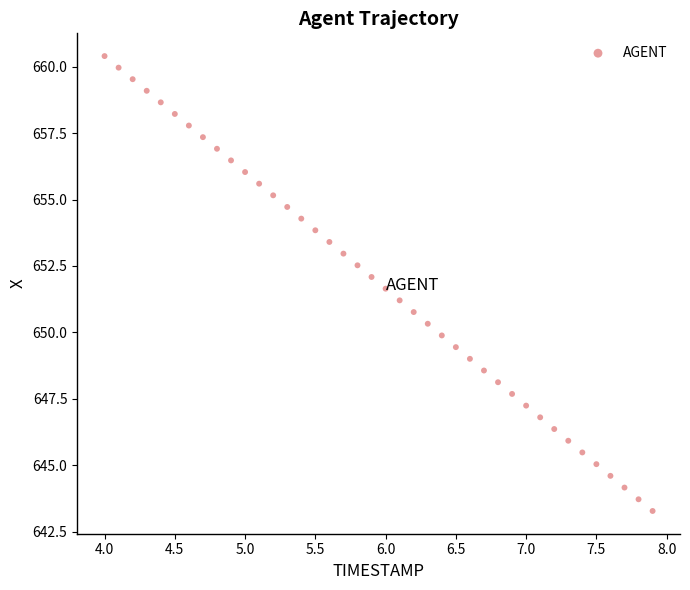

What is the range of Y values (max minus min)?

17.1